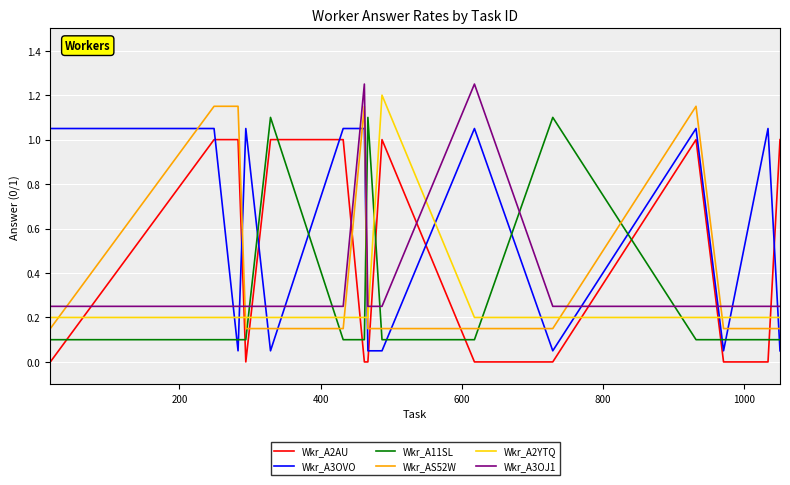

What is the difference between the maximum and minimum values in the Wkr_A3OVO series?

1.0